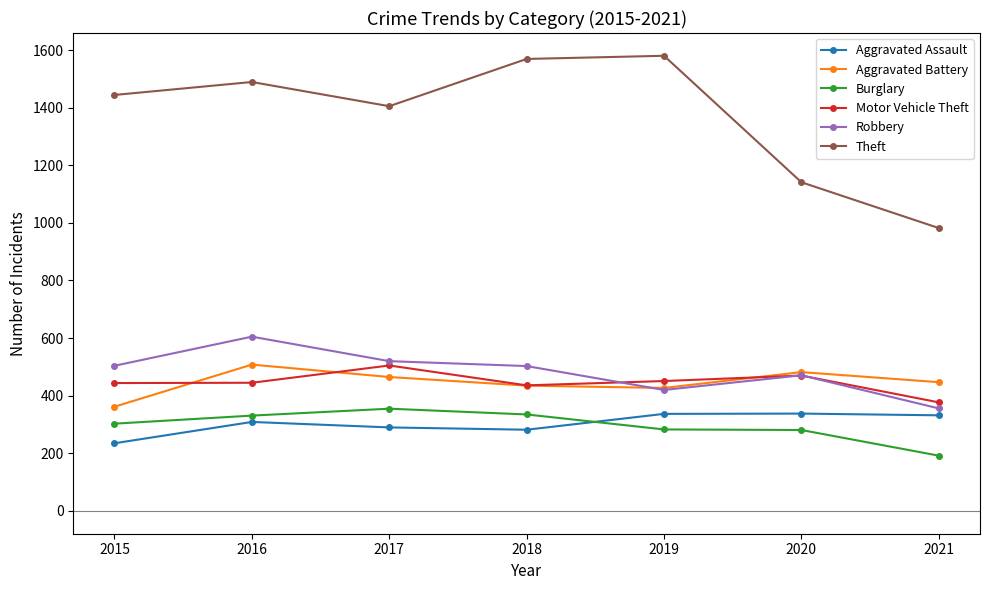

Which series has the largest total across all categories?

Theft